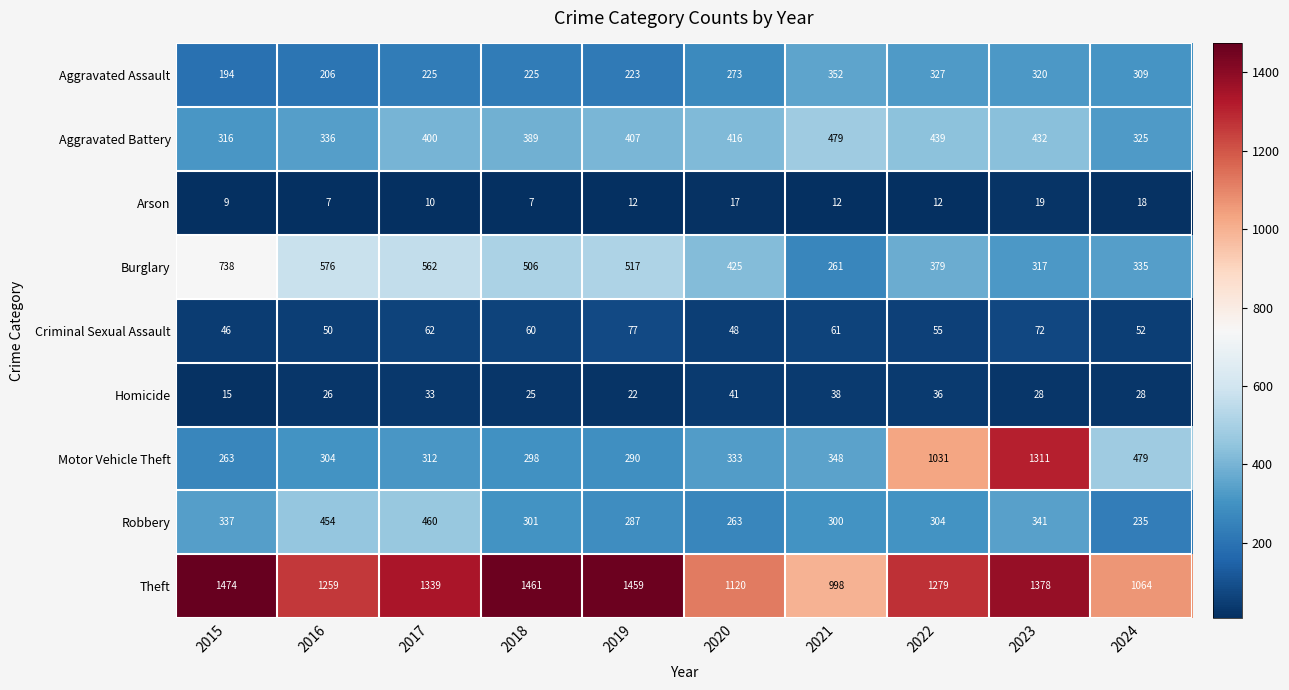

Between 2015 and 2024, which series saw the biggest shift?

Theft